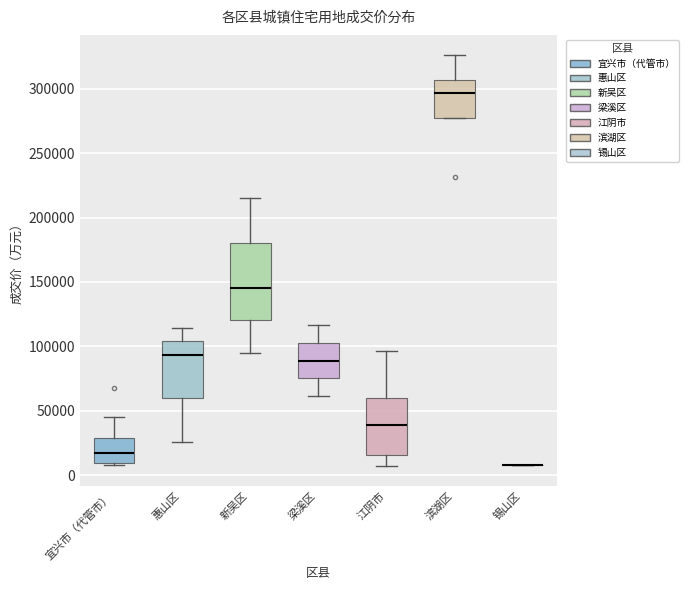

Comparing the boxes themselves (not the whiskers), which one is the tallest?

新吴区